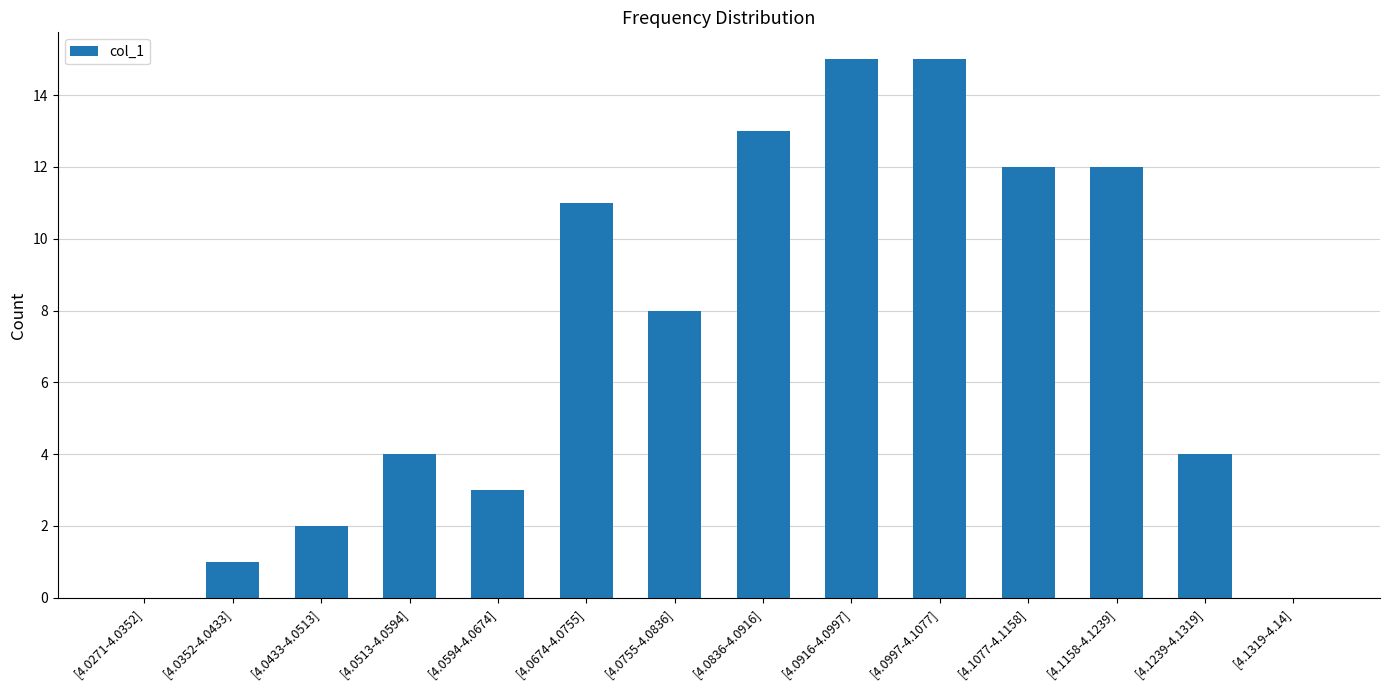

True or false: the data shows 10 at [4.0755-4.0836].

False